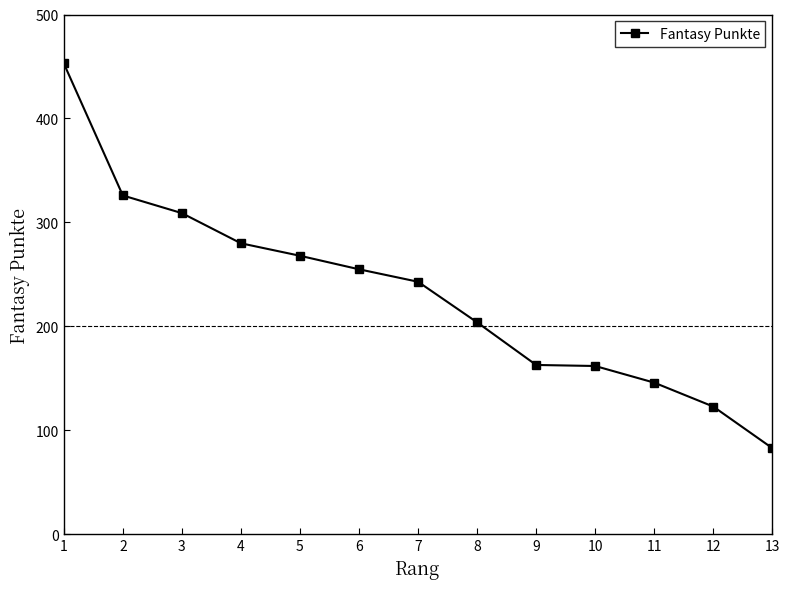

Approximately how many times larger is the value at 10 compared to 6?

0.6